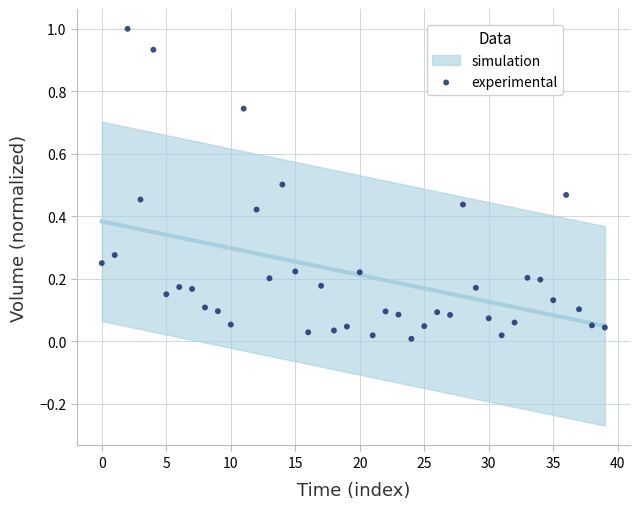

What is the range of Y values (max minus min)?

1.0